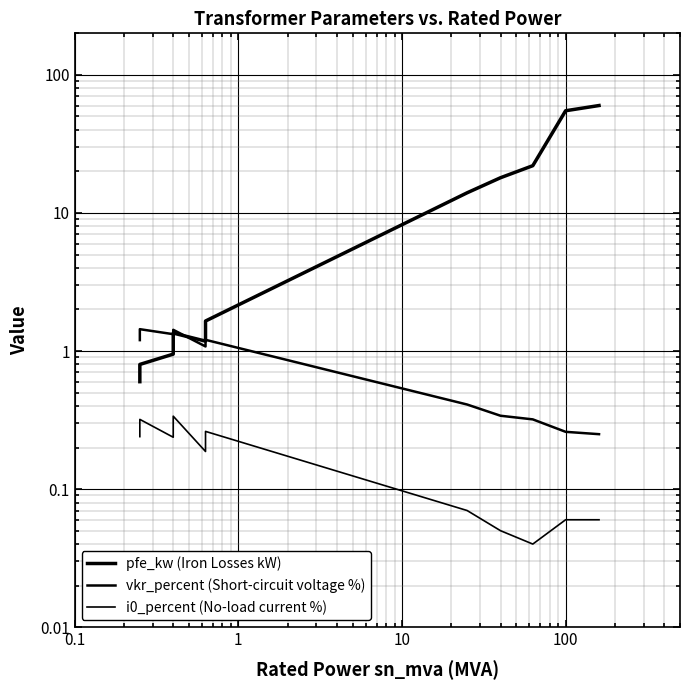

Which series has the largest total across all categories?

pfe_kw (Iron Losses kW)